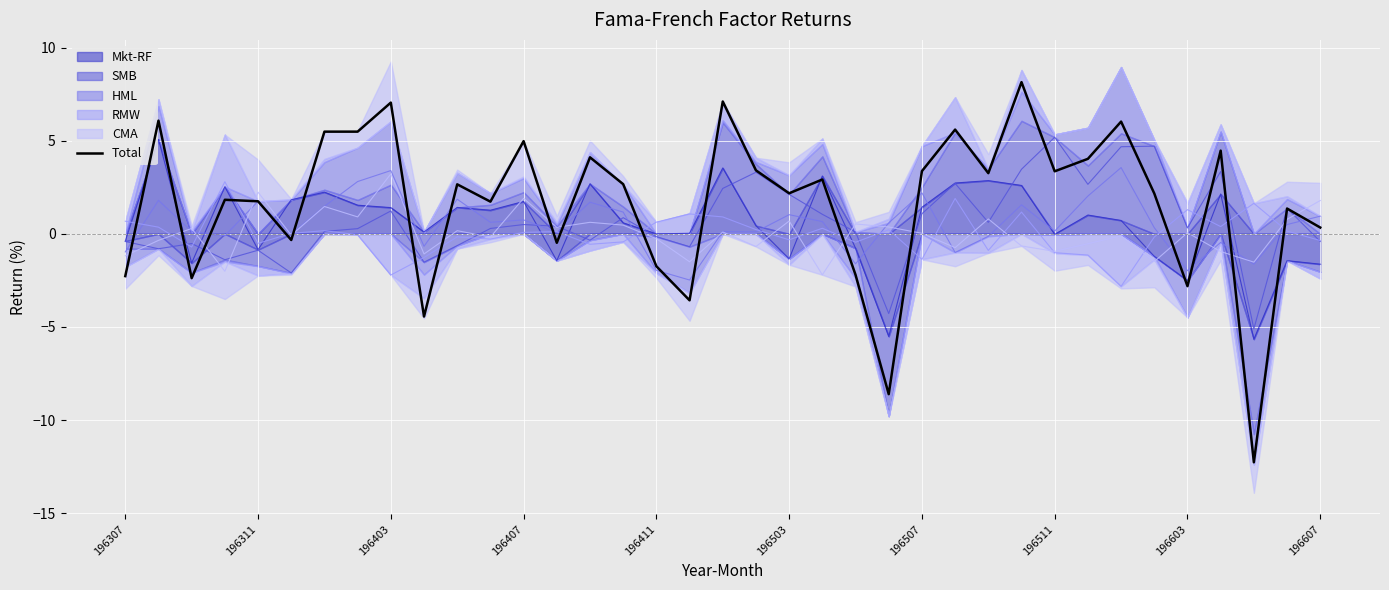

What is the difference between the maximum and minimum values?

20.4